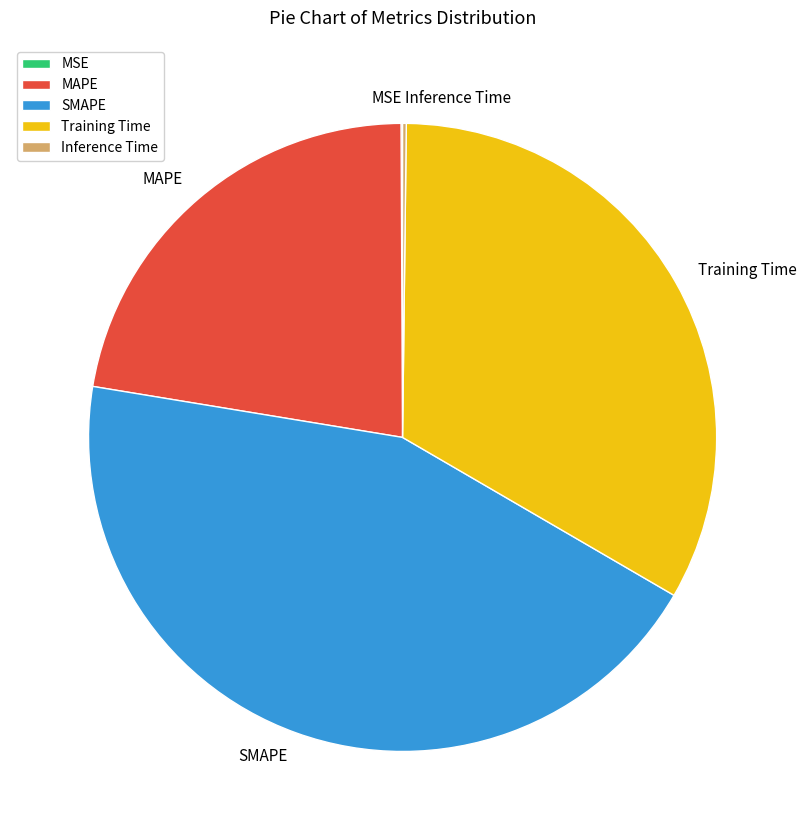

The Training Time slice represents 19% of the pie. True or false?

False